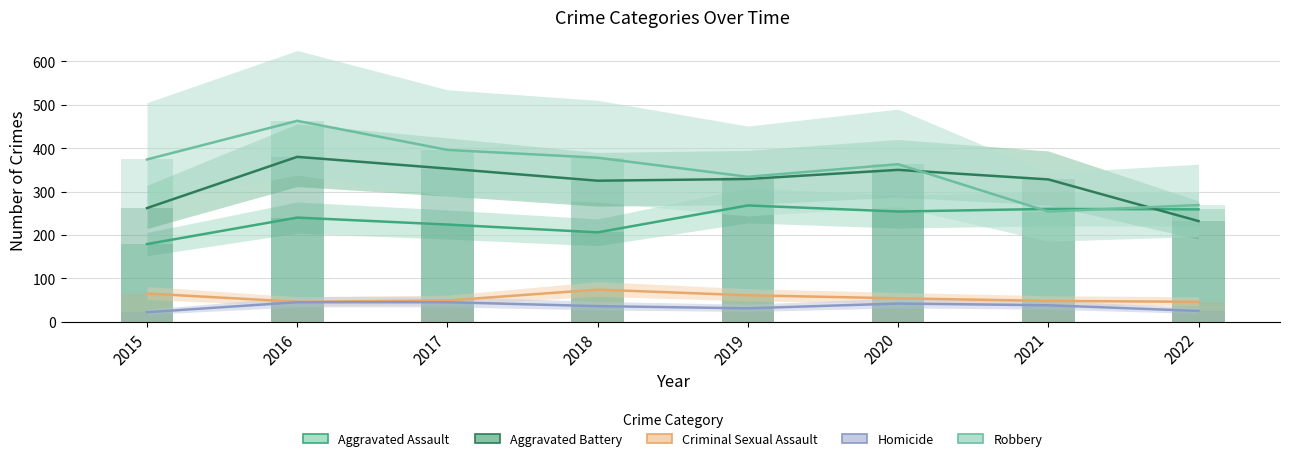

At how many categories does at least one series exceed 73?

8